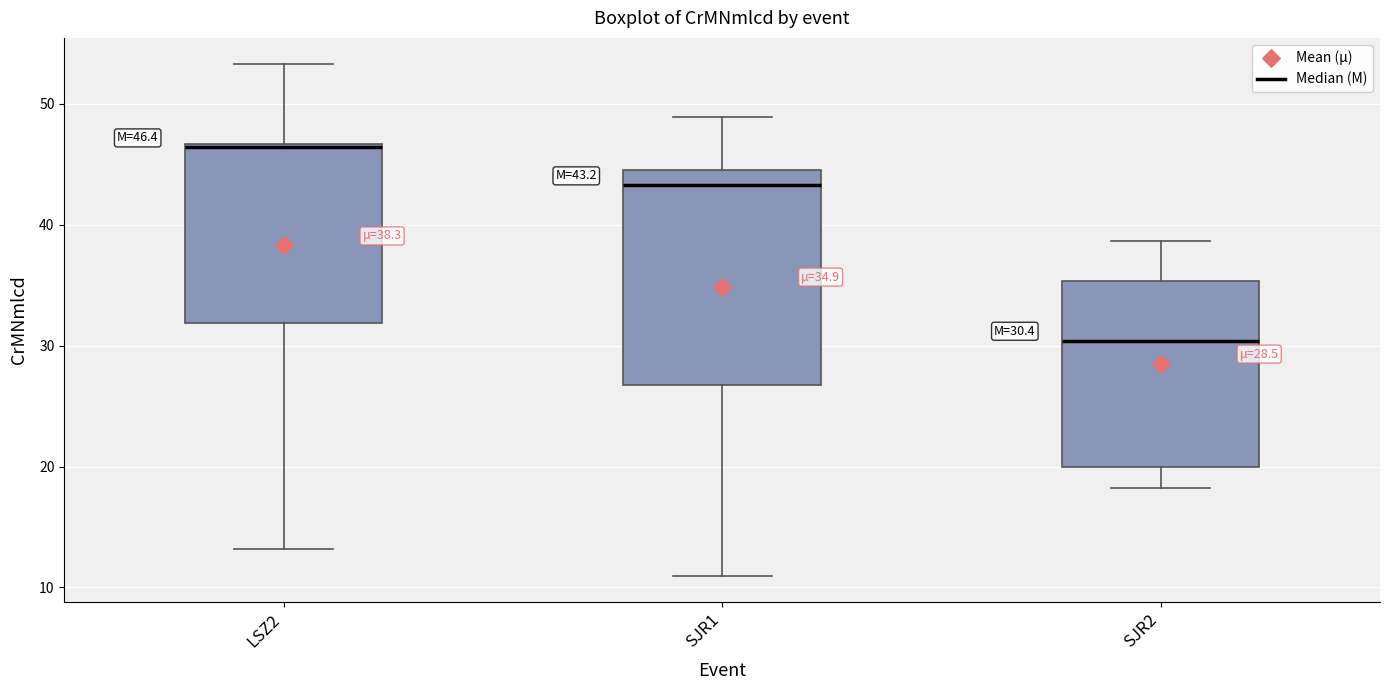

Which box is the tallest, from its lower edge to its upper edge?

SJR1